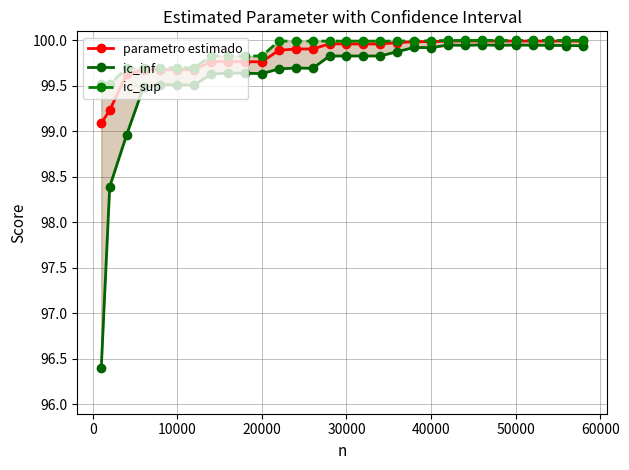

What is the maximum value for parametro estimado?

100.0